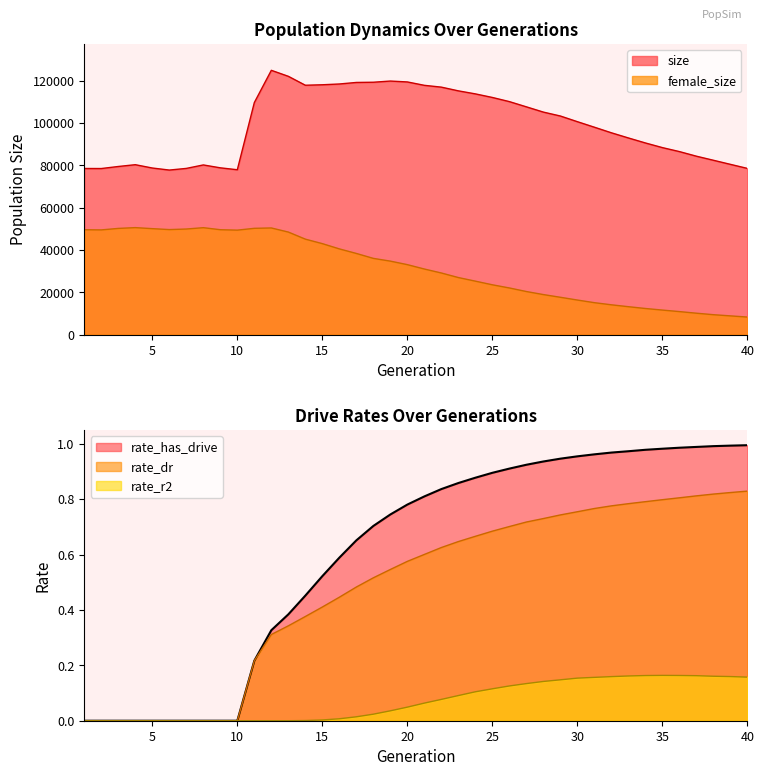

What value does the rate_has_drive series have at 16?

0.6